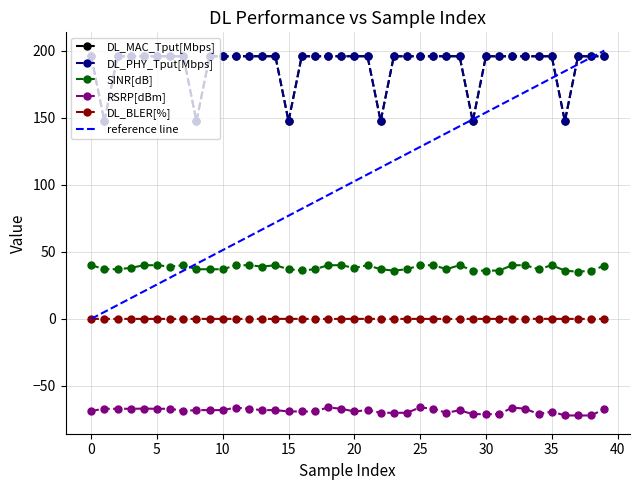

True or false: DL_MAC_Tput[Mbps] and DL_PHY_Tput[Mbps] cross at least once.

False